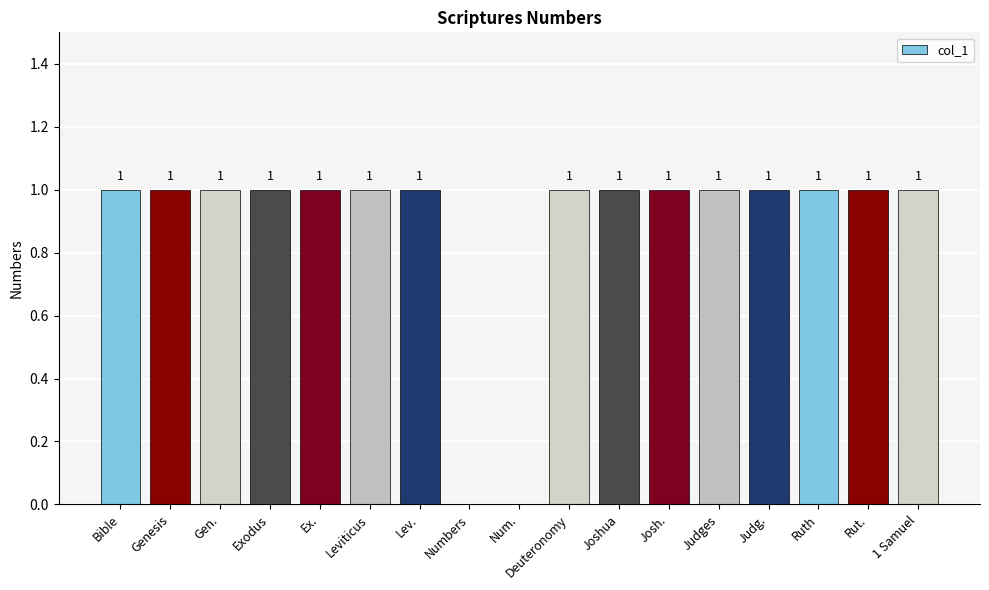

What is the sum of all values?

15